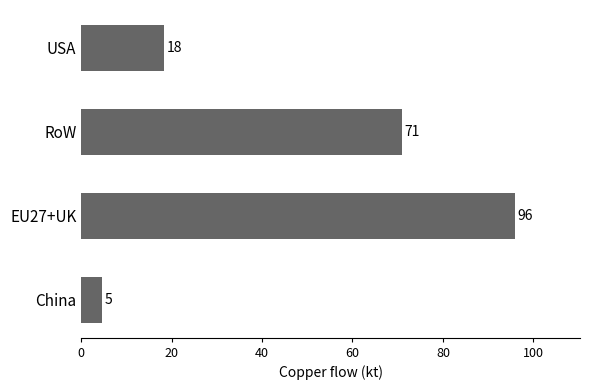

The value at RoW is 121.5. True or false?

False